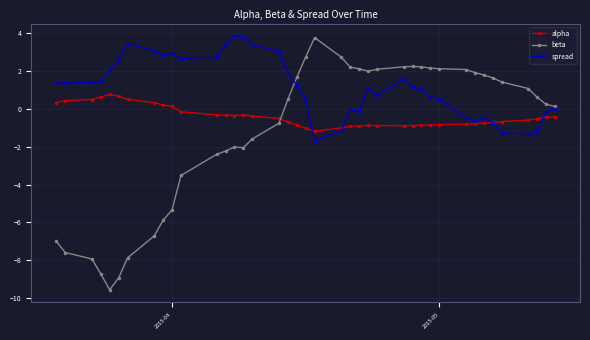

Which series has the widest spread of values?

beta